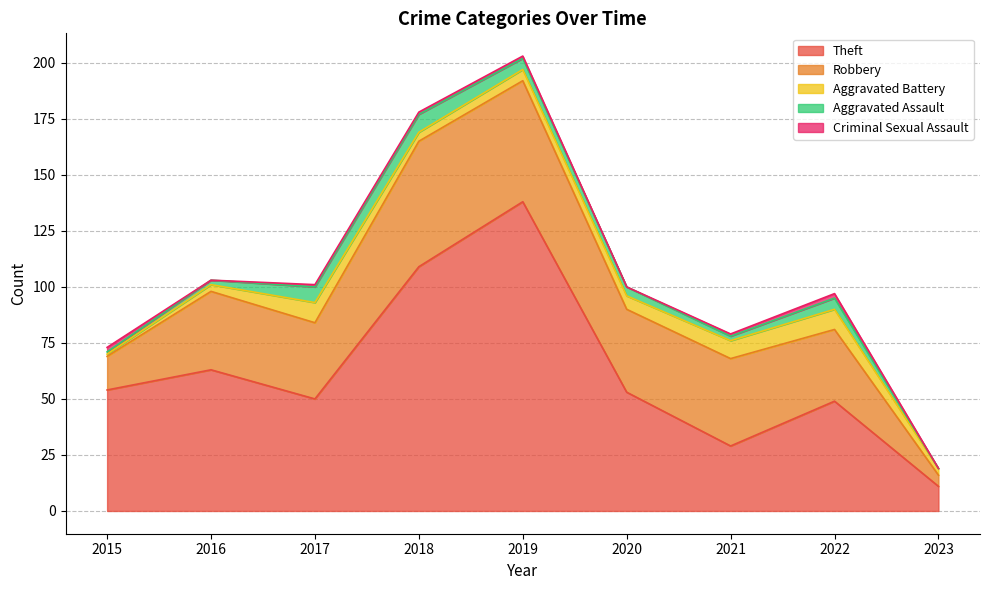

Which series has the largest total across all categories?

Theft